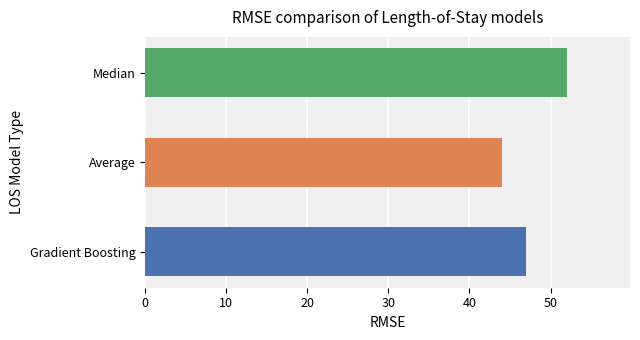

Does the chart contain stacked bars?

No